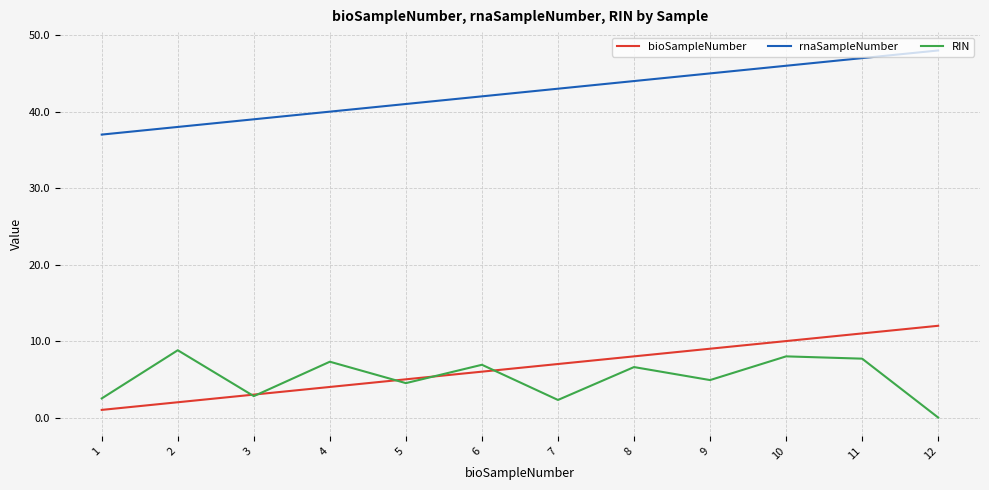

Rank the series by their maximum value, from lowest to highest.

RIN, bioSampleNumber, rnaSampleNumber